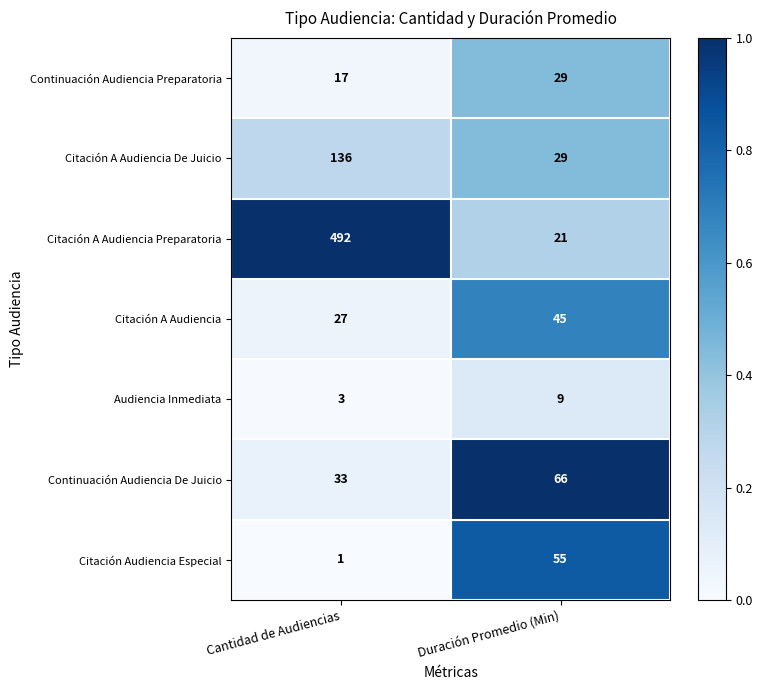

Is it true that Continuación Audiencia De Juicio equals 66 at Duración Promedio (Min)?

True